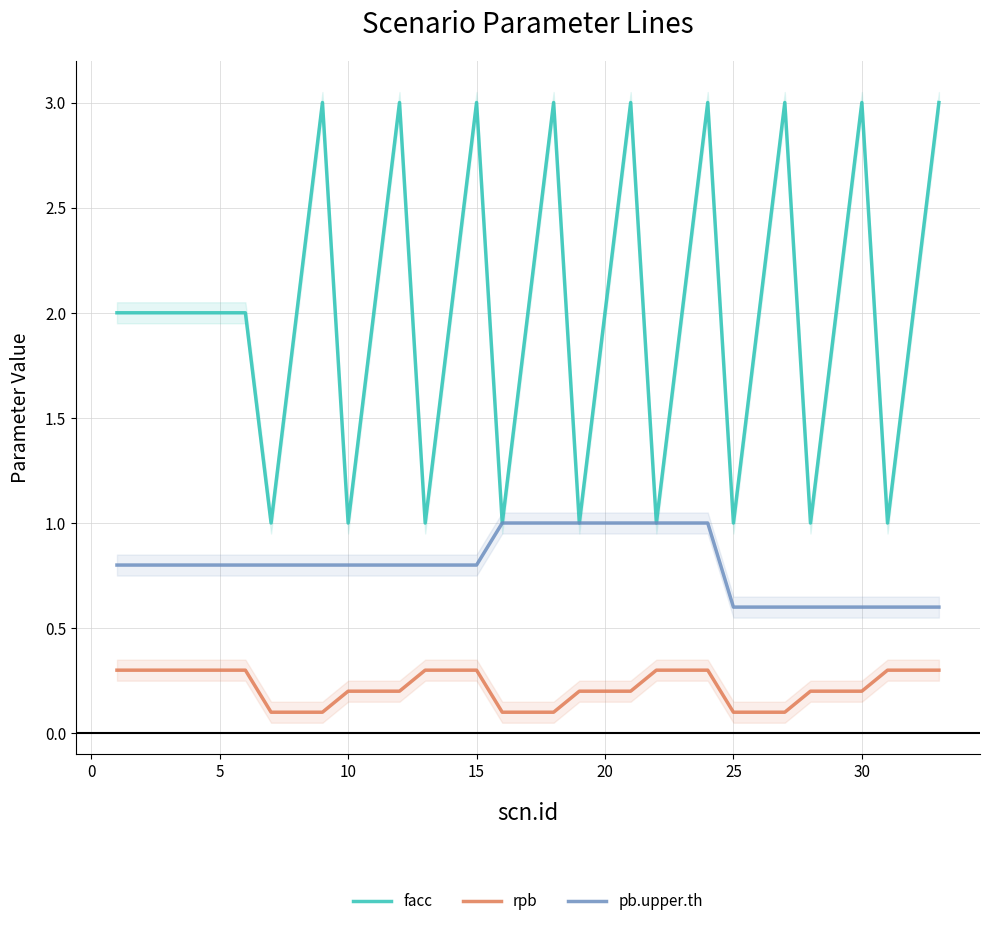

True or false: rpb and pb.upper.th intersect in this chart.

False